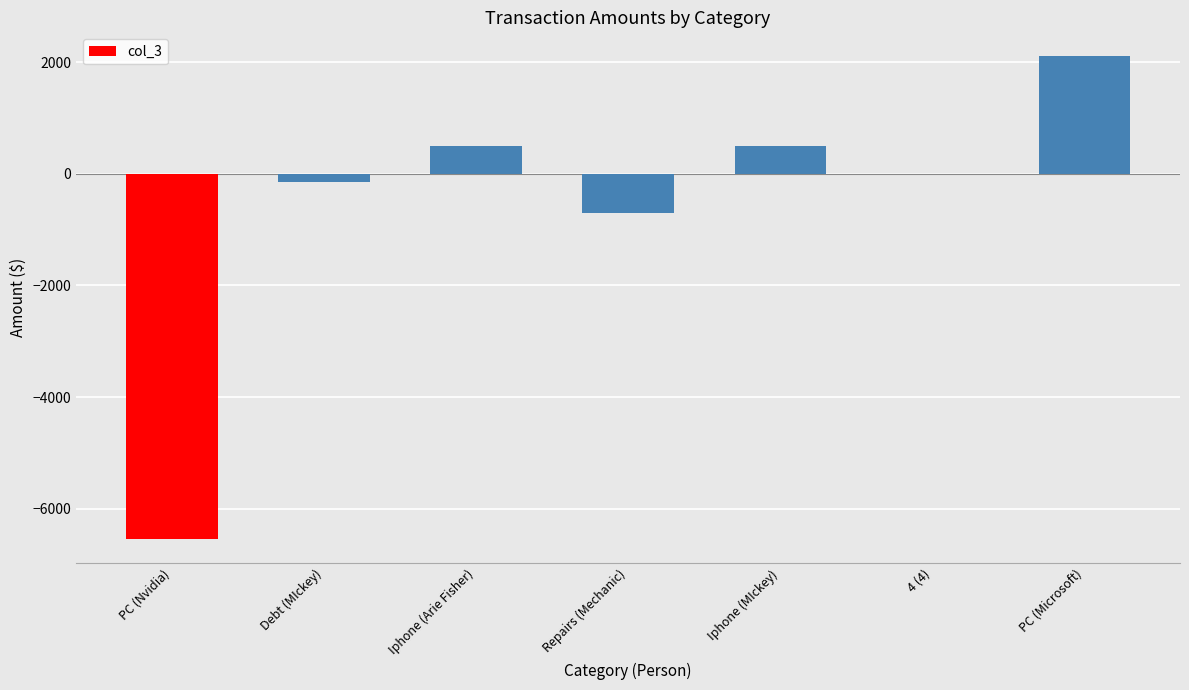

How many series are shown in this chart?

1